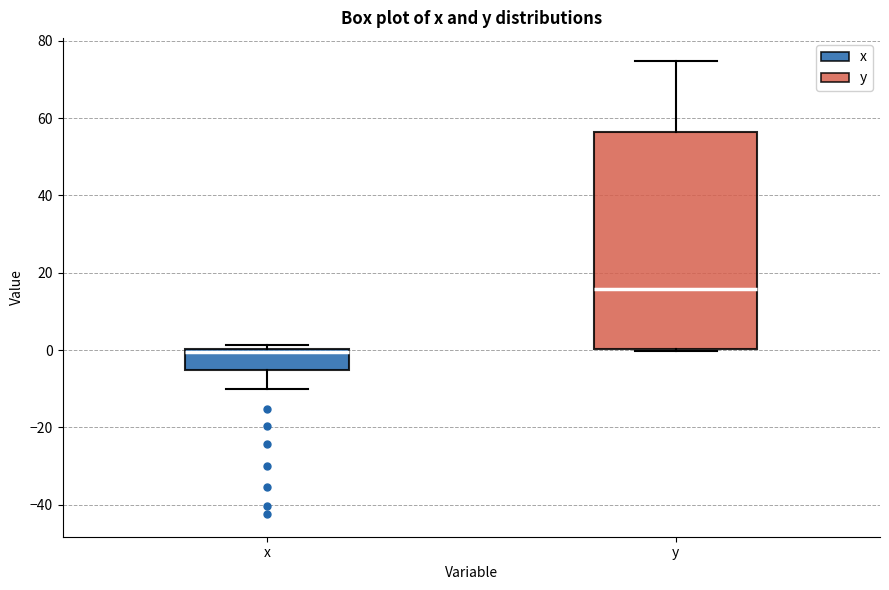

Reading left to right, read every box against the y-axis: the position of its median line, the range the box covers, and the ends of its whiskers. The values are not printed on the chart, so give them approximately, as read against the axis.

x: median 0 (just below the box's upper edge), box -6 to 0, whiskers -10 to 2
y: median 16, box 0 to 56, whiskers 0 (just below the box's lower edge) to 74